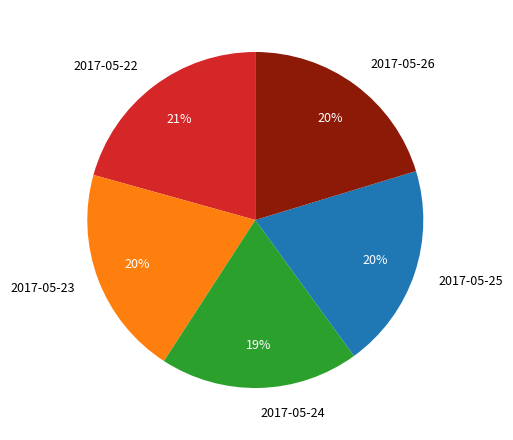

Do 2017-05-26 and 2017-05-25 together represent more than half of the pie?

No